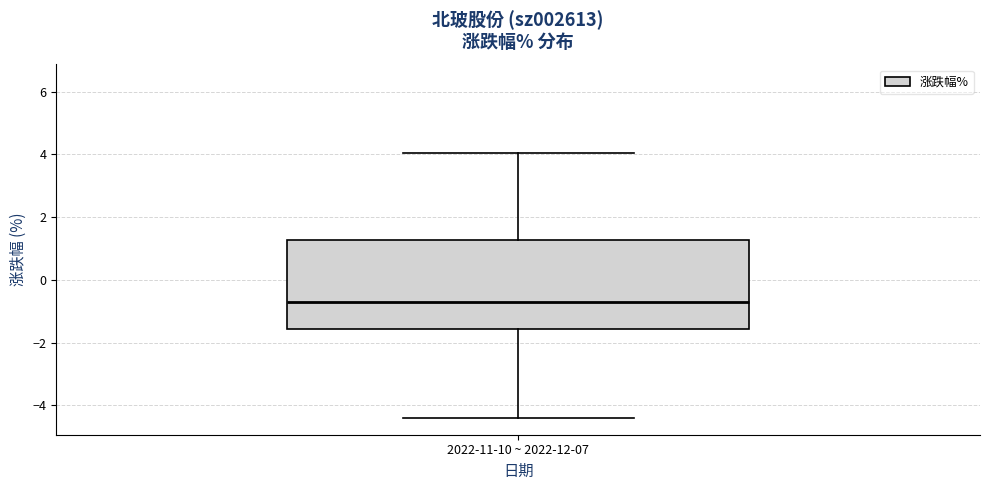

Where does the lower whisker of the box for 2022-11-10 ~ 2022-12-07 end on the y-axis? The values are not printed on the chart, so give them approximately, as read against the axis.

-4.4